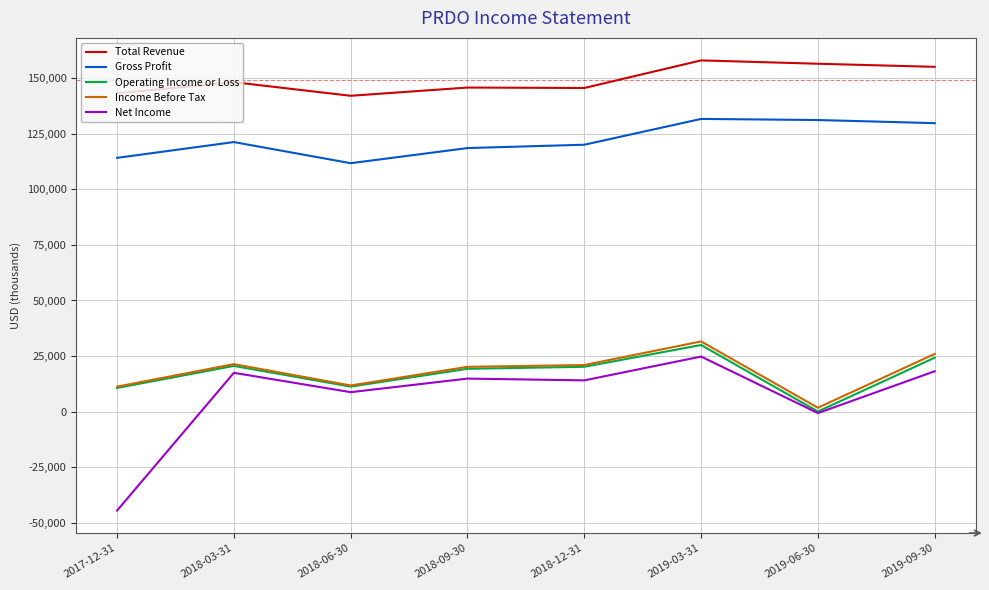

Which series has the widest spread of values?

Net Income